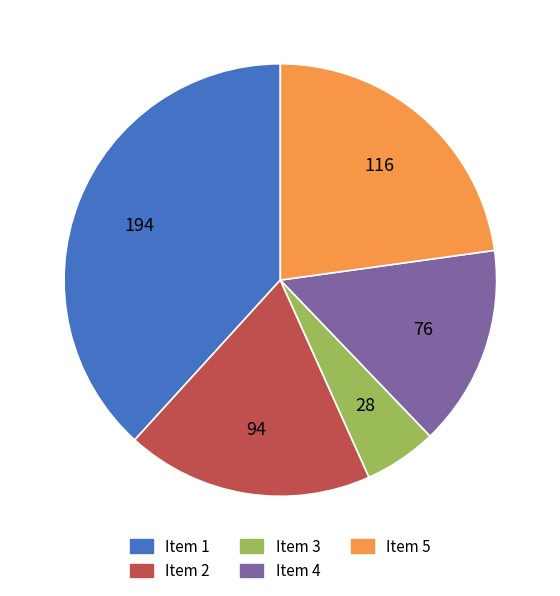

What is the largest slice in the pie chart?

Item 1